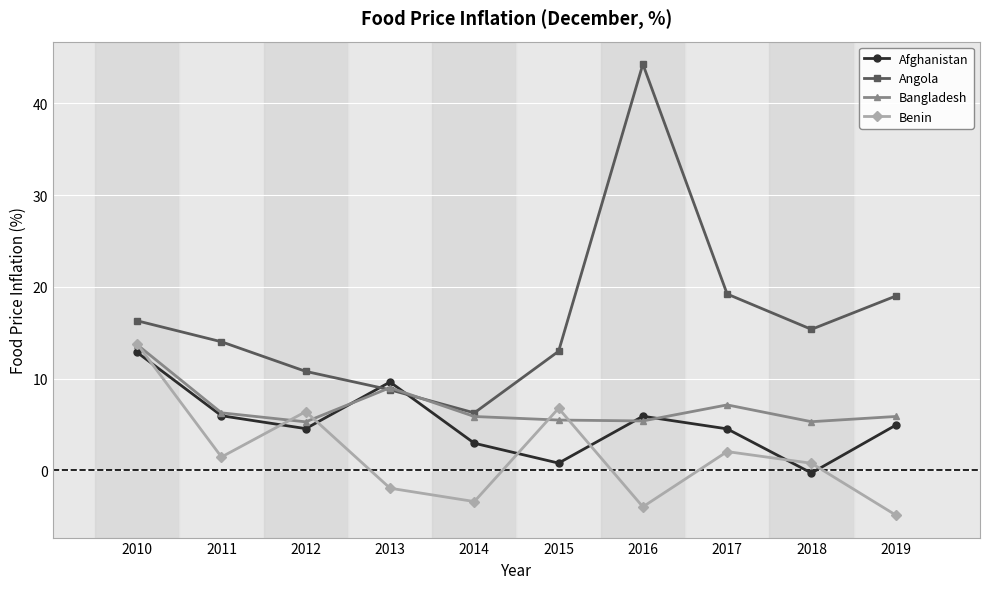

Where does the Angola series first go above 15?

2010